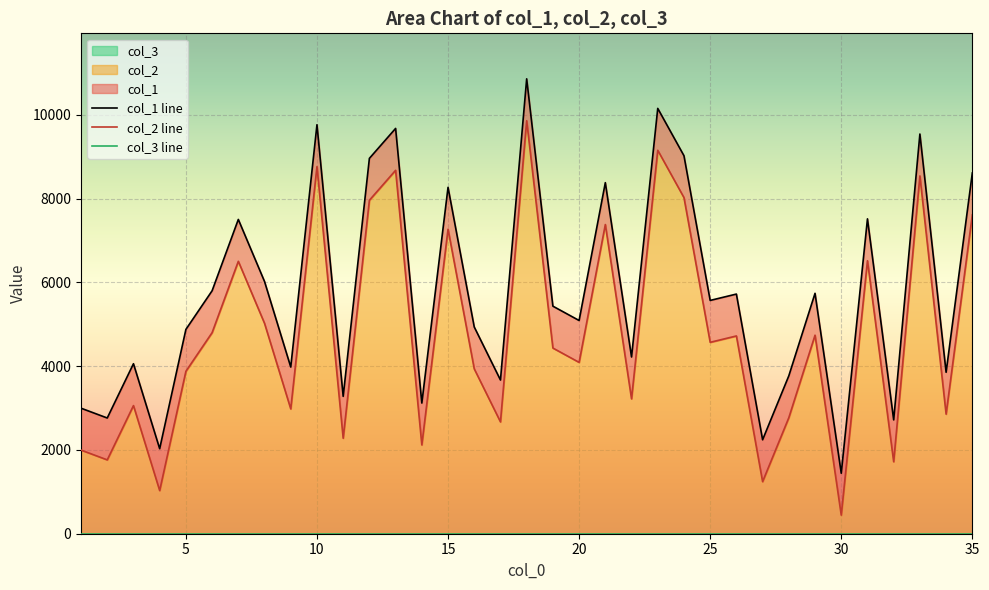

How many interior local valleys does the col_1 line series have?

13